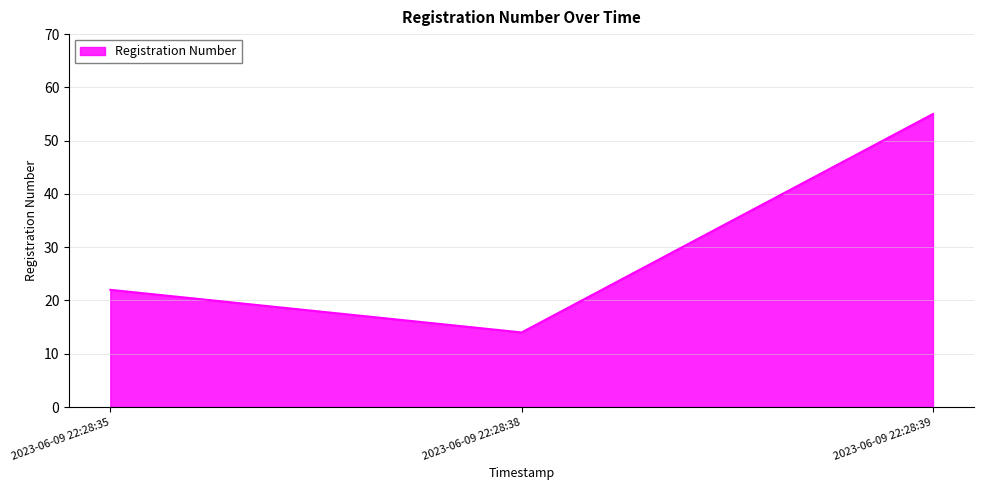

How many lines are shown in the chart?

1